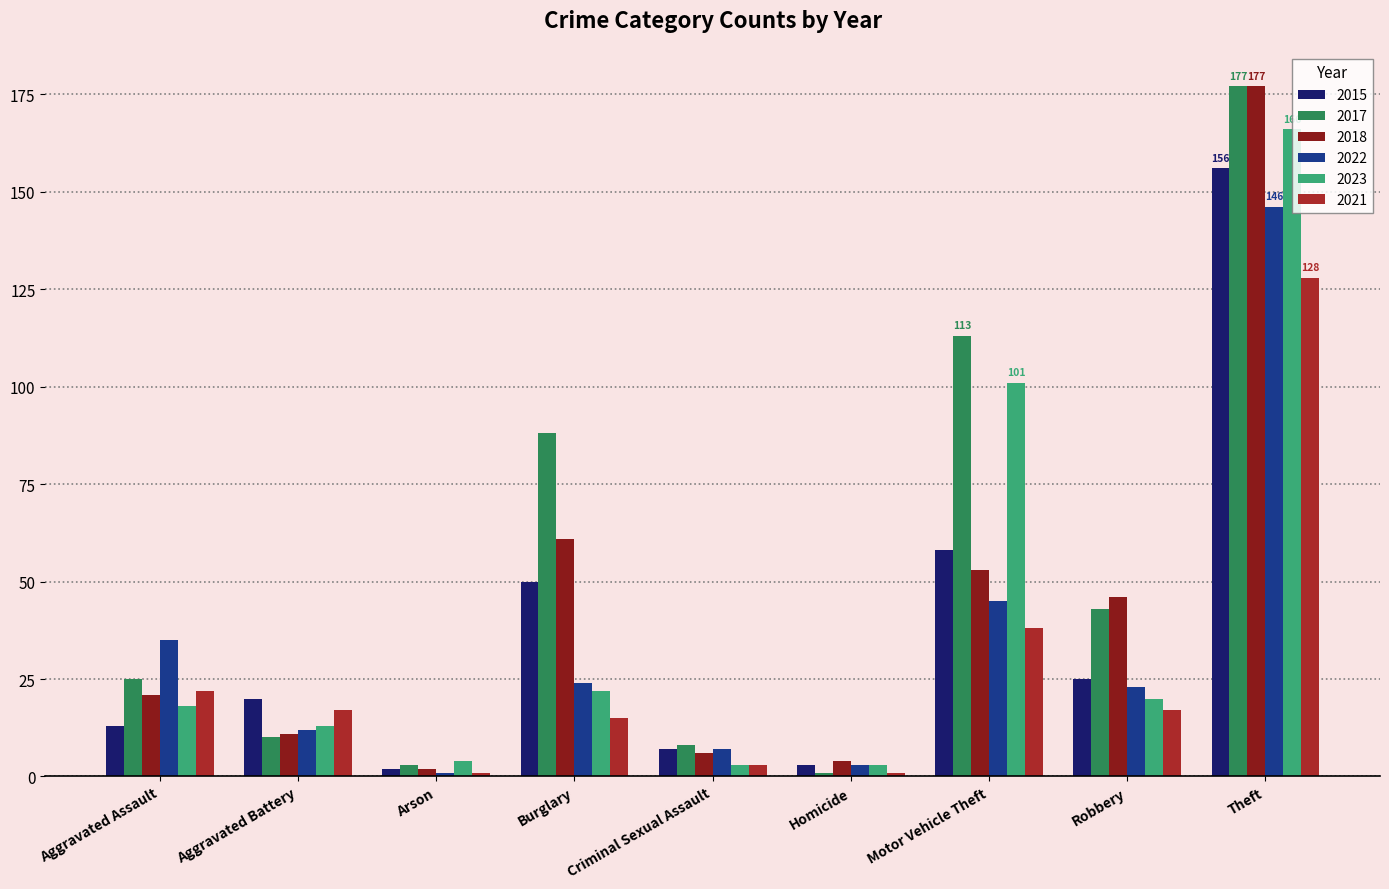

Reading left to right, transcribe all the data shown in this chart.

2015: Aggravated Assault=13	Aggravated Battery=20	Arson=2	Burglary=50	Criminal Sexual Assault=7	Homicide=3	Motor Vehicle Theft=58	Robbery=25	Theft=156
2017: Aggravated Assault=25	Aggravated Battery=10	Arson=3	Burglary=88	Criminal Sexual Assault=8	Homicide=1	Motor Vehicle Theft=113	Robbery=43	Theft=177
2018: Aggravated Assault=21	Aggravated Battery=11	Arson=2	Burglary=61	Criminal Sexual Assault=6	Homicide=4	Motor Vehicle Theft=53	Robbery=46	Theft=177
2022: Aggravated Assault=35	Aggravated Battery=12	Arson=1	Burglary=24	Criminal Sexual Assault=7	Homicide=3	Motor Vehicle Theft=45	Robbery=23	Theft=146
2023: Aggravated Assault=18	Aggravated Battery=13	Arson=4	Burglary=22	Criminal Sexual Assault=3	Homicide=3	Motor Vehicle Theft=101	Robbery=20	Theft=166
2021: Aggravated Assault=22	Aggravated Battery=17	Arson=1	Burglary=15	Criminal Sexual Assault=3	Homicide=1	Motor Vehicle Theft=38	Robbery=17	Theft=128